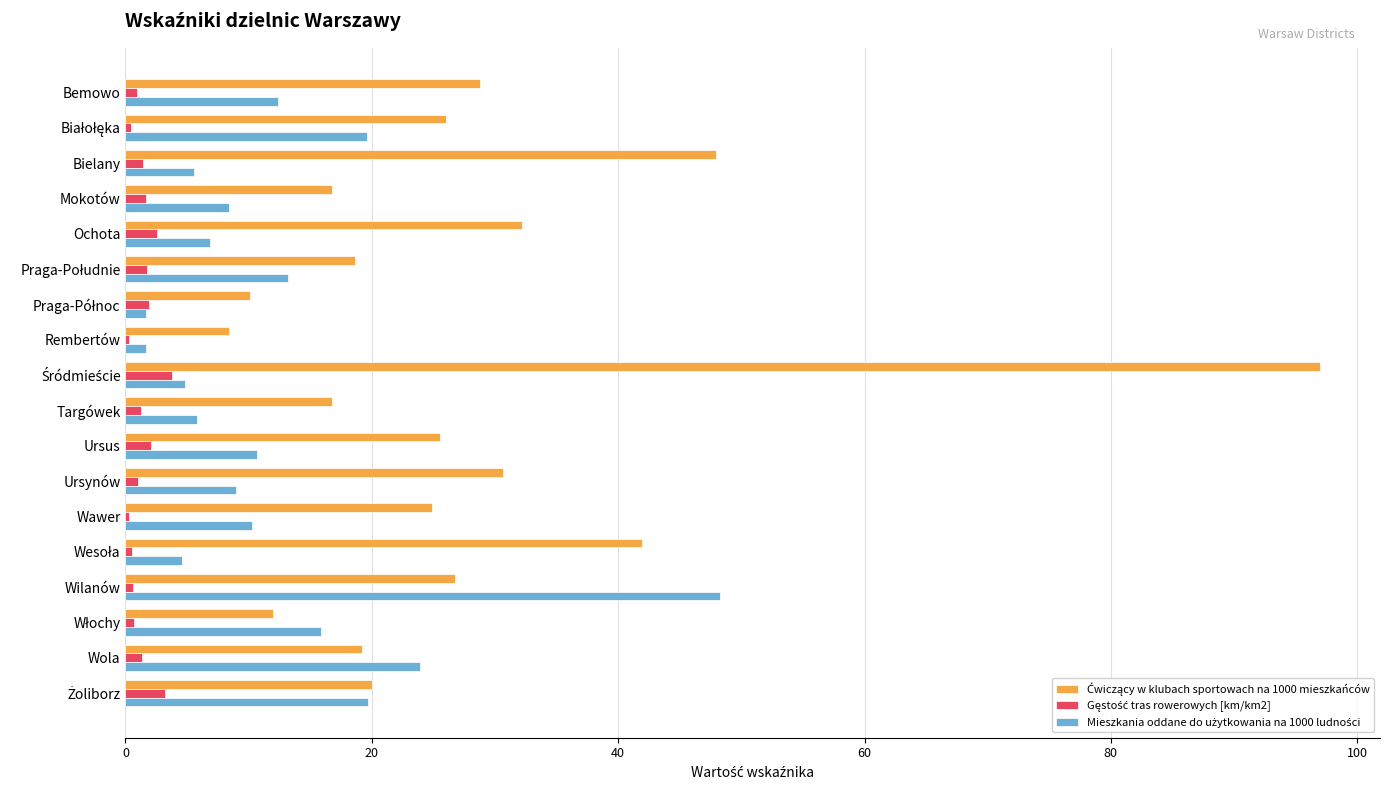

What is the maximum value shown in the chart?

97.0